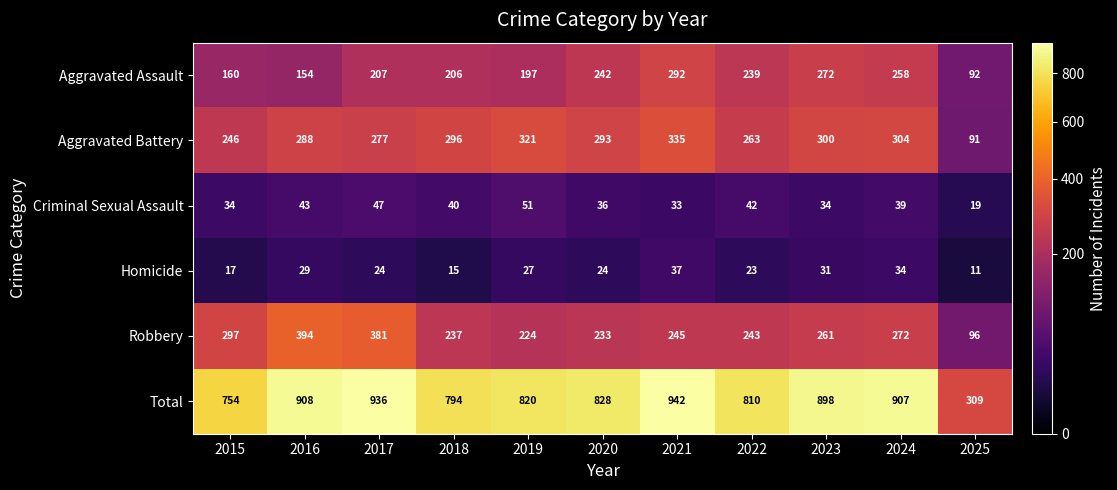

How many categories are shown in the chart?

11